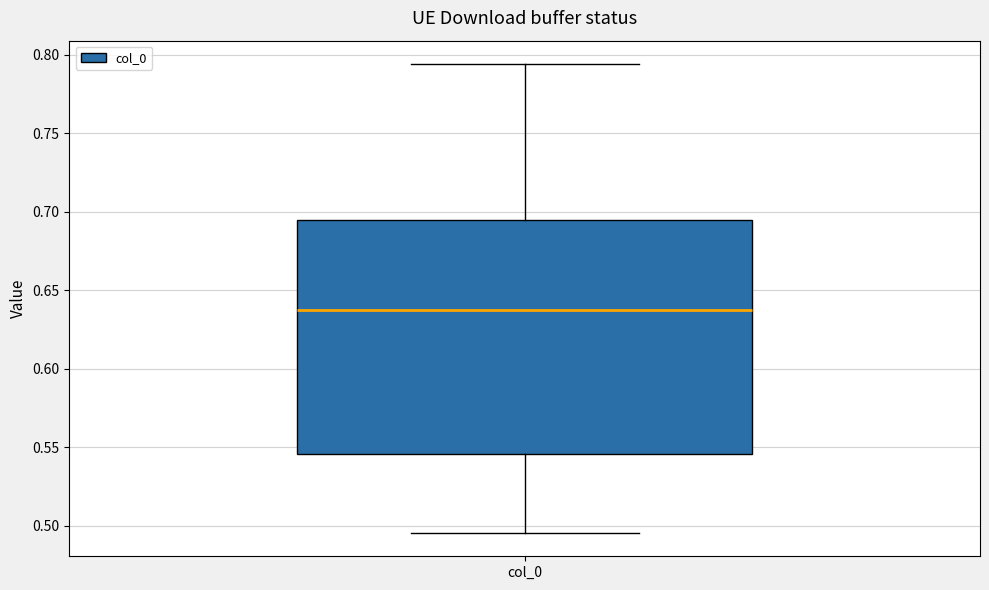

Read this box plot against the y-axis: the position of the median line, the range covered by the box, and the ends of both whiskers. The values are not printed on the chart, so give them approximately, as read against the axis.

median 0.635, box 0.545 to 0.695, whiskers 0.495 to 0.795